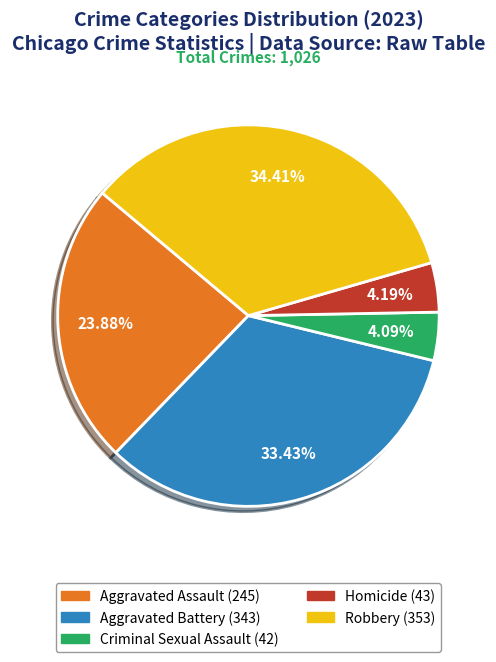

Which category has the biggest portion of the pie?

Robbery